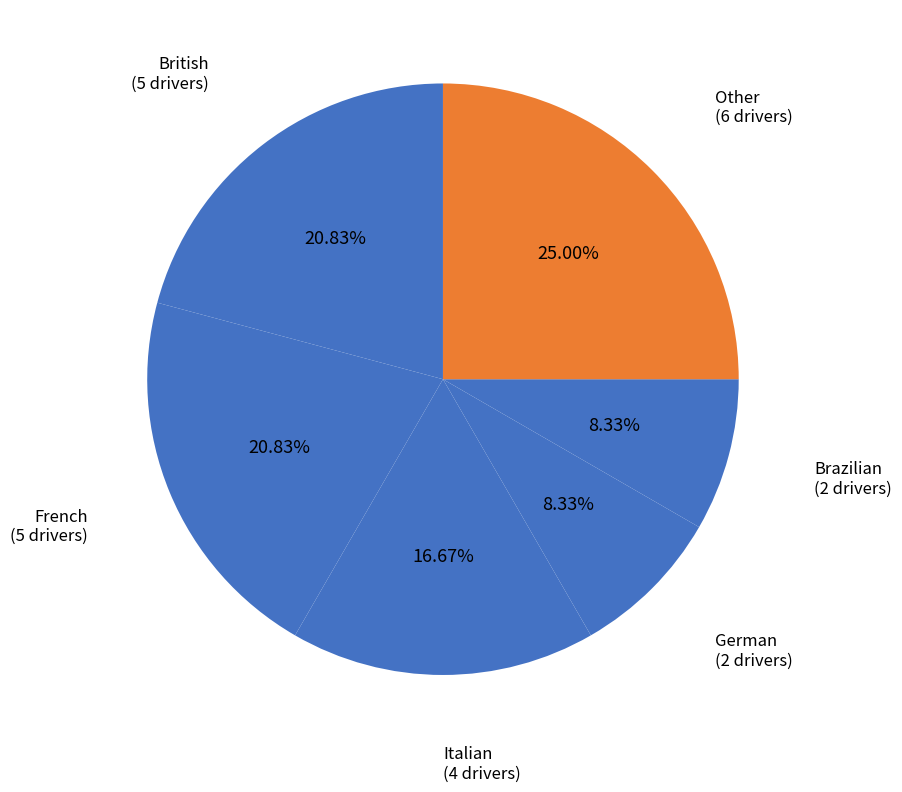

What is the largest slice in the pie chart?

Other